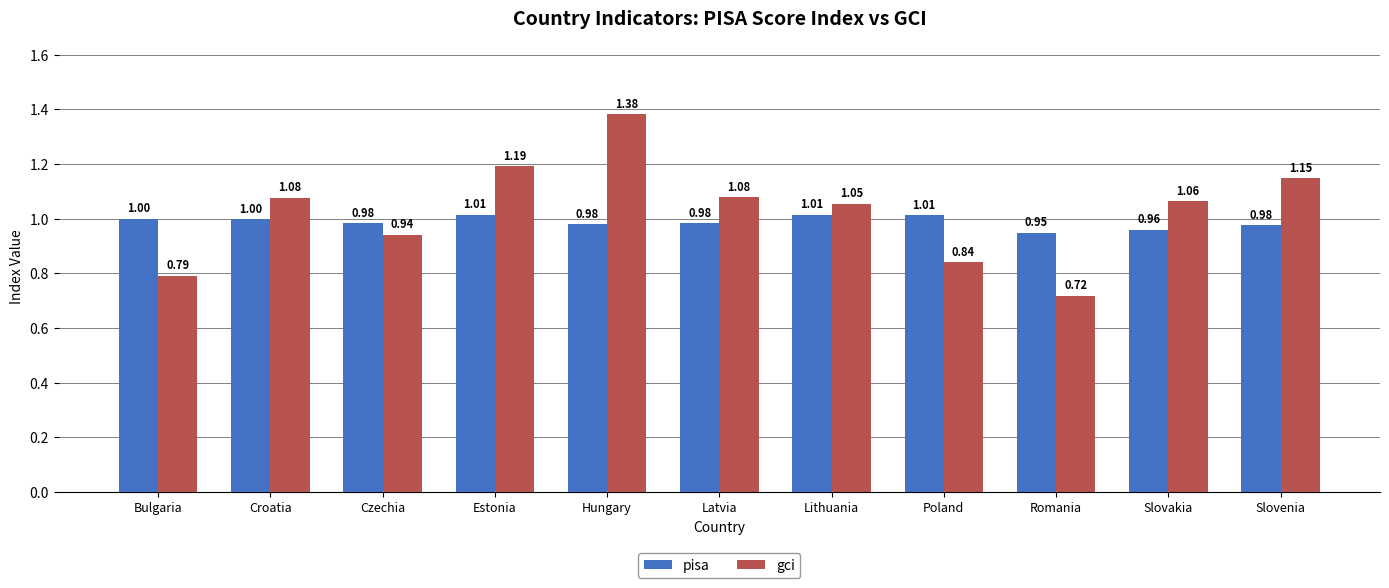

At which label does gci reach its peak?

Hungary